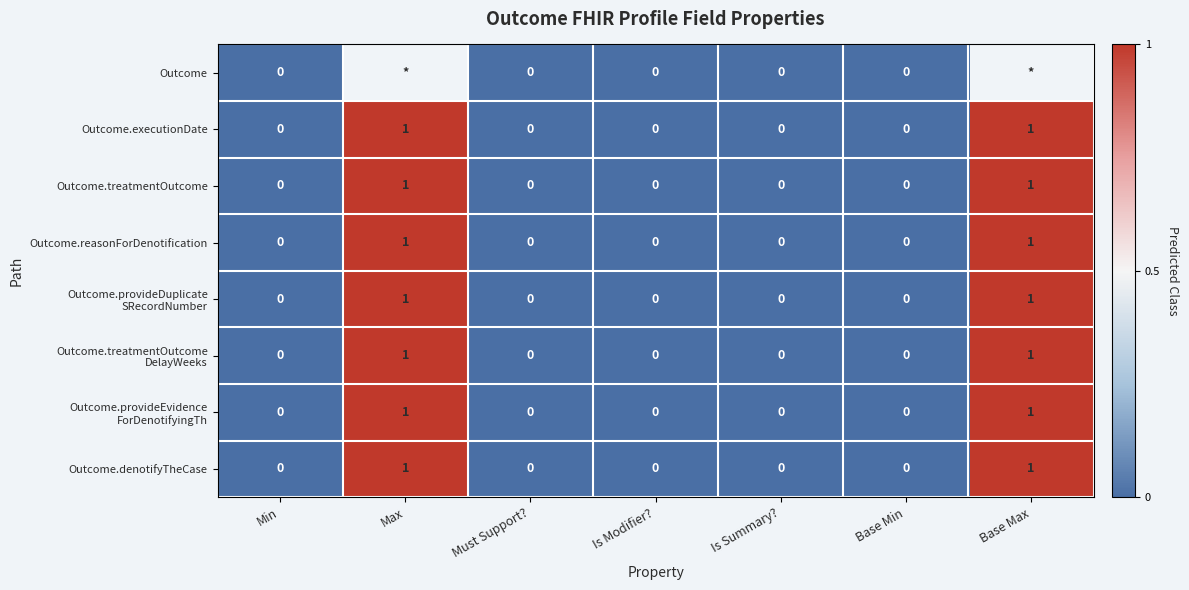

How many distinct data groups are displayed?

8